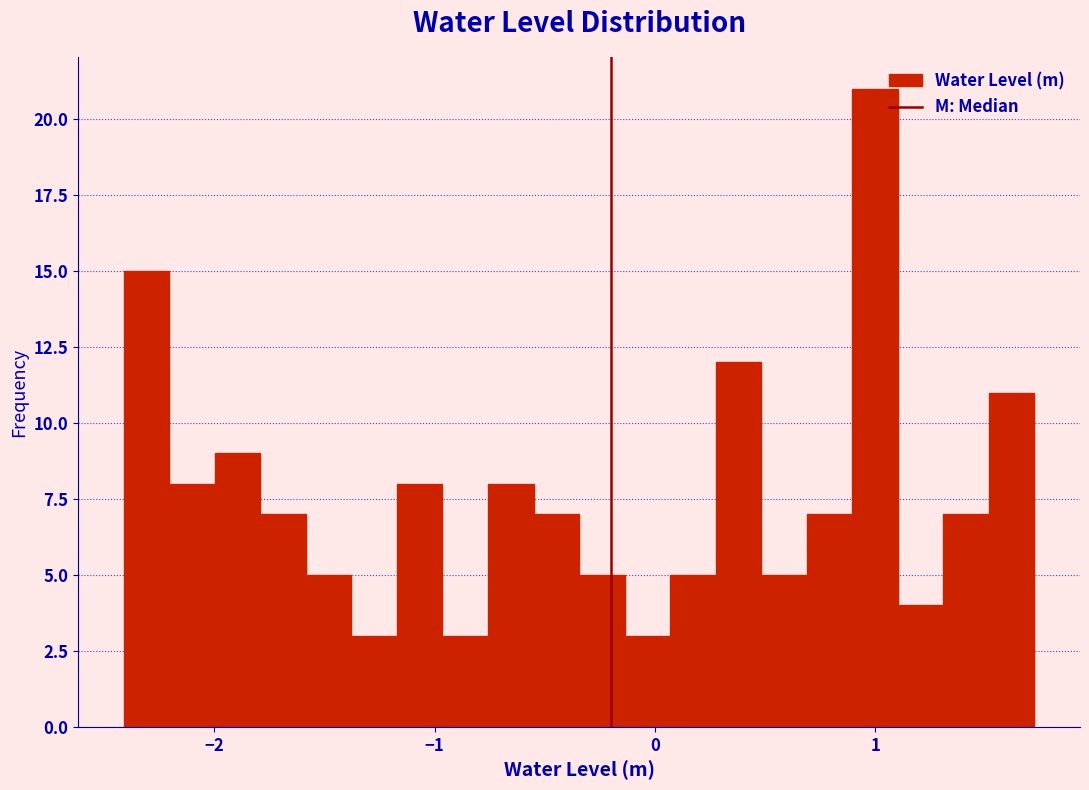

Read against the x-axis, roughly where is the centre of the tallest bar?

1.0